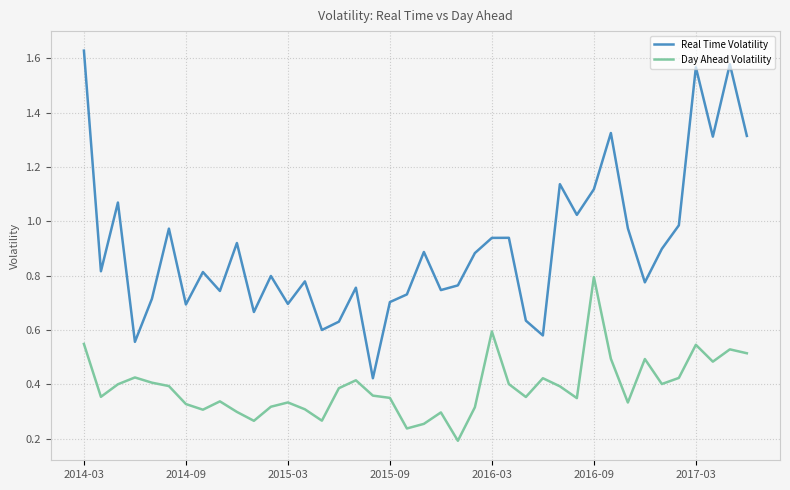

Which series has the widest spread of values?

Real Time Volatility